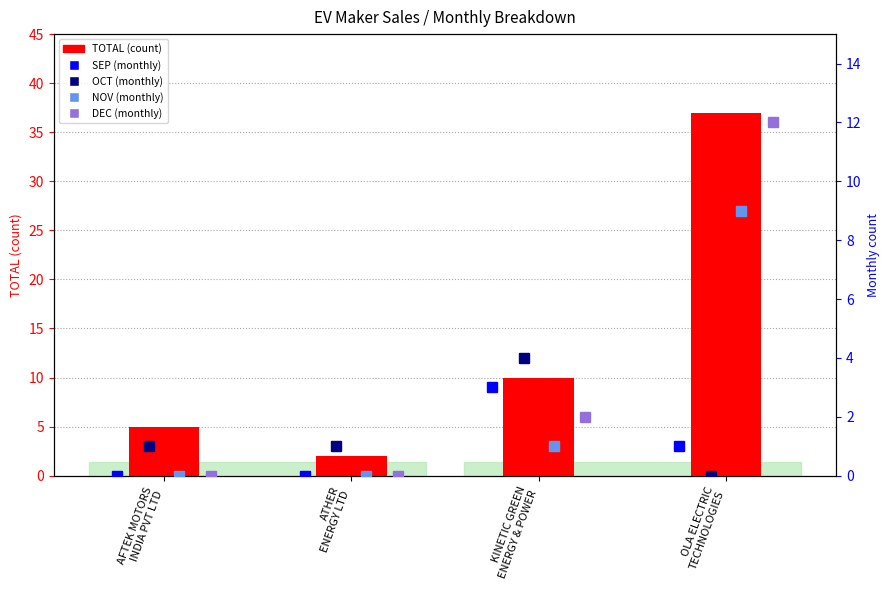

What is the value of the OCT bar at the 2nd from the left?

1